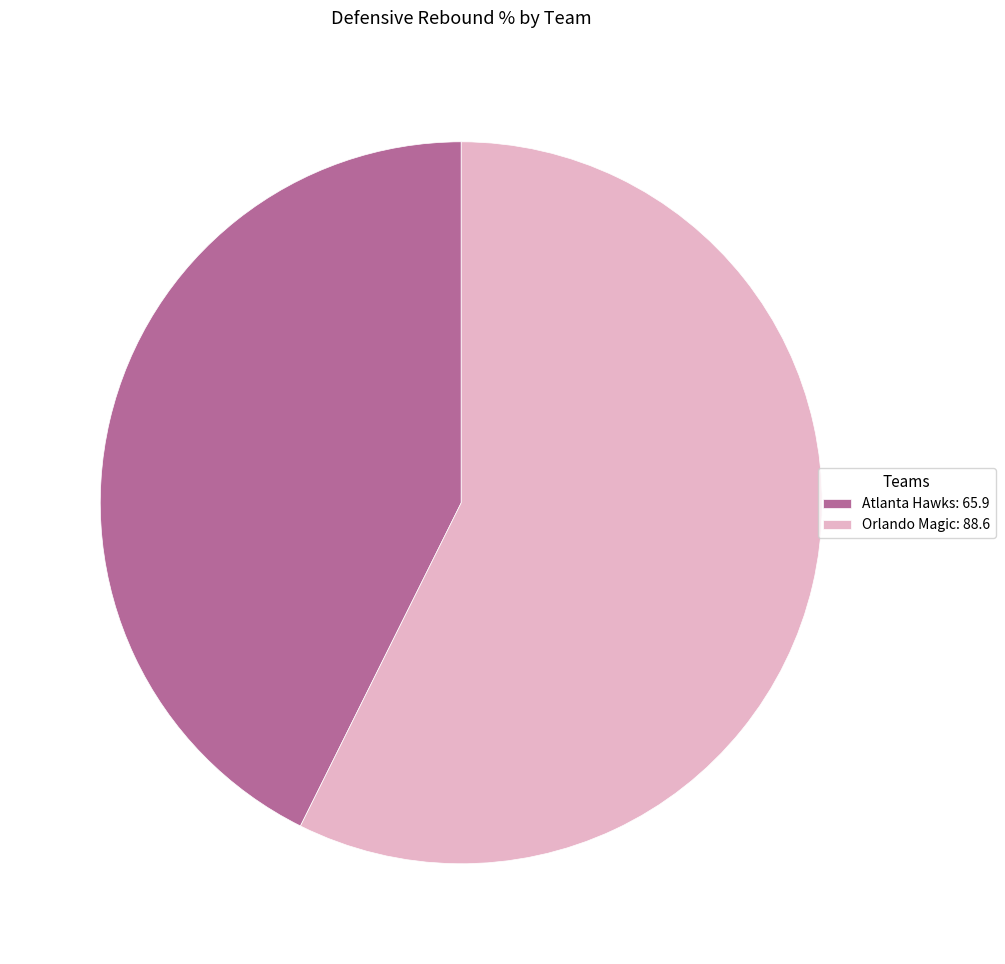

Is the sum of Atlanta Hawks: 65.9 and Orlando Magic: 88.6 greater than half?

Yes